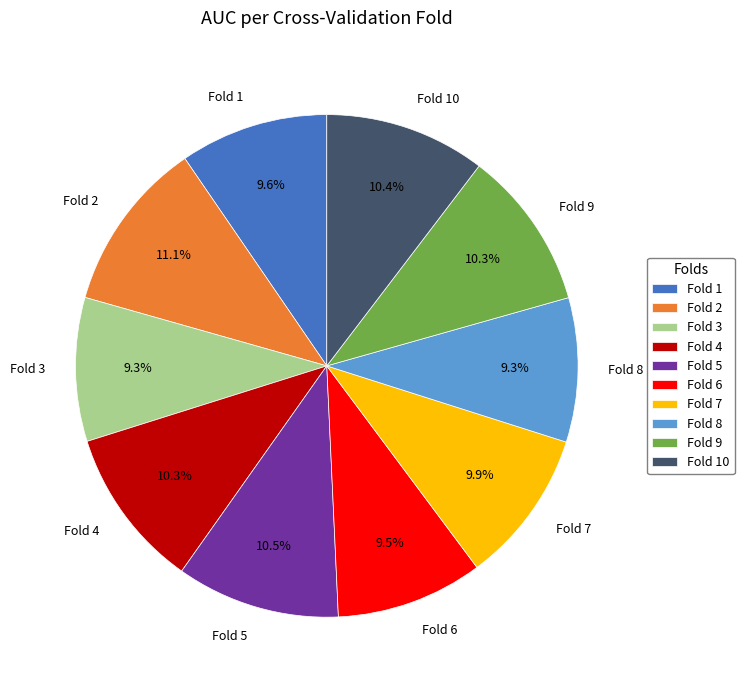

What percentage is NOT represented by Fold 2?

88.9%